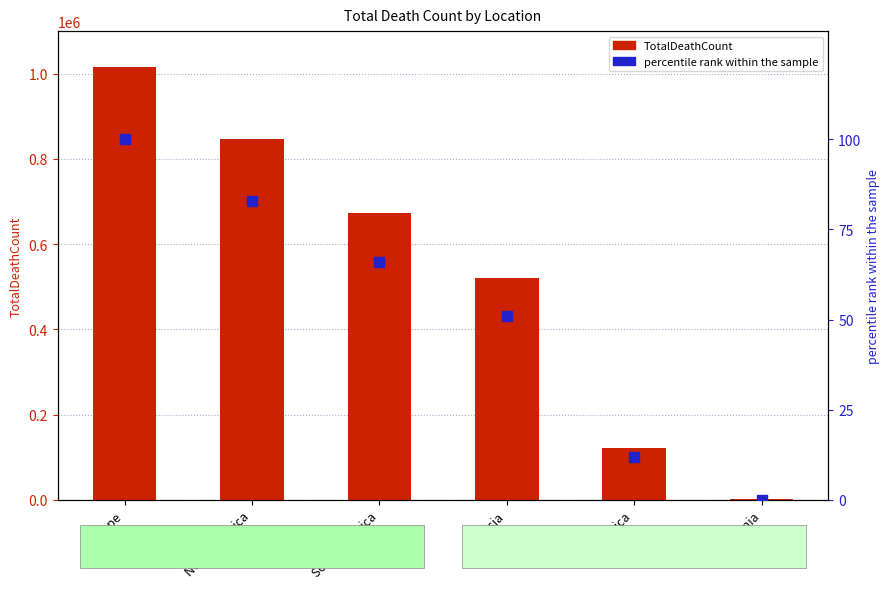

Which series has the largest Y range (max minus min)?

TotalDeathCount